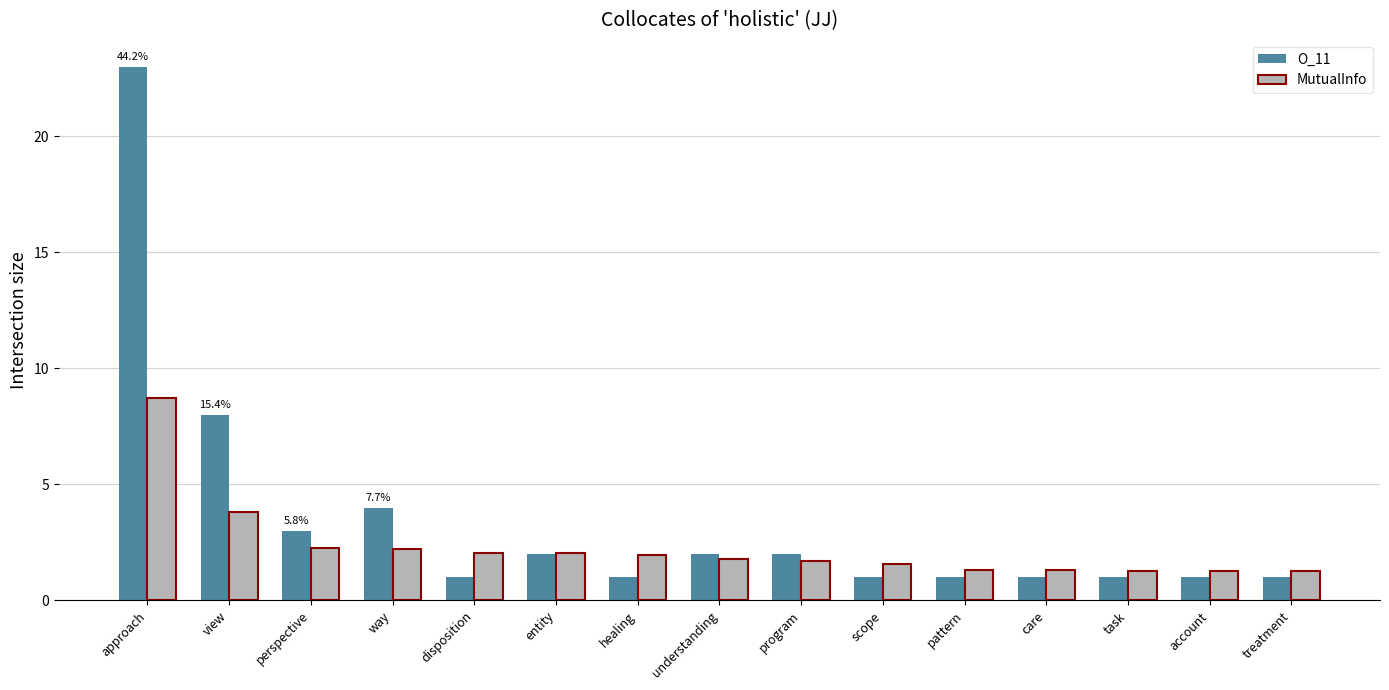

What position from the left is scope?

10